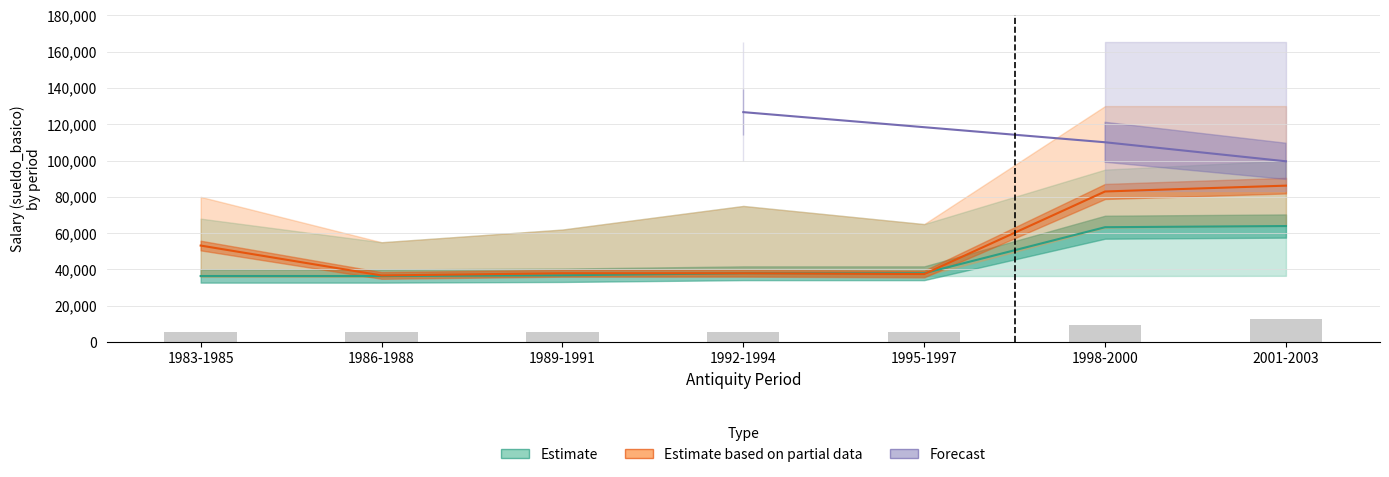

What position from the left is 1986-1988?

2